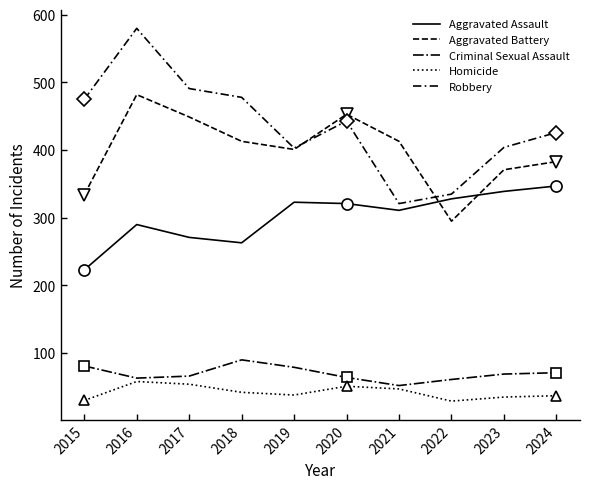

What is the value of the Criminal Sexual Assault point at the 1st from the left?

81